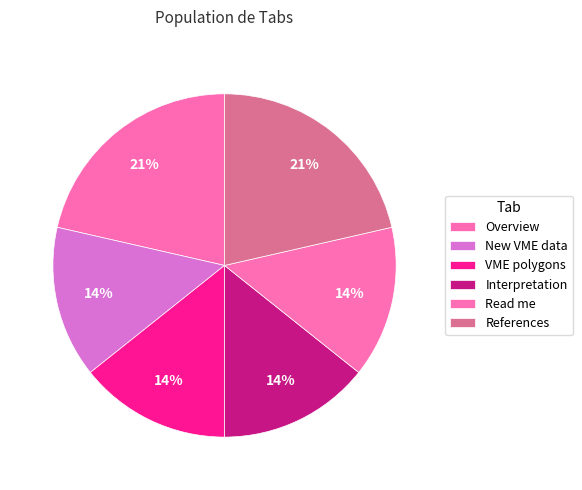

How many slices are in this pie chart?

6